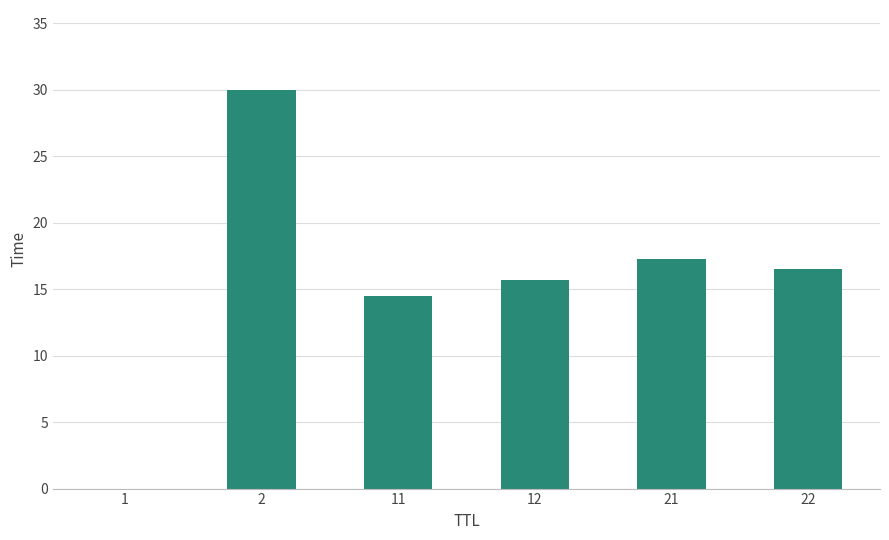

The chart shows a value of 16.5 at 22. True or false?

True